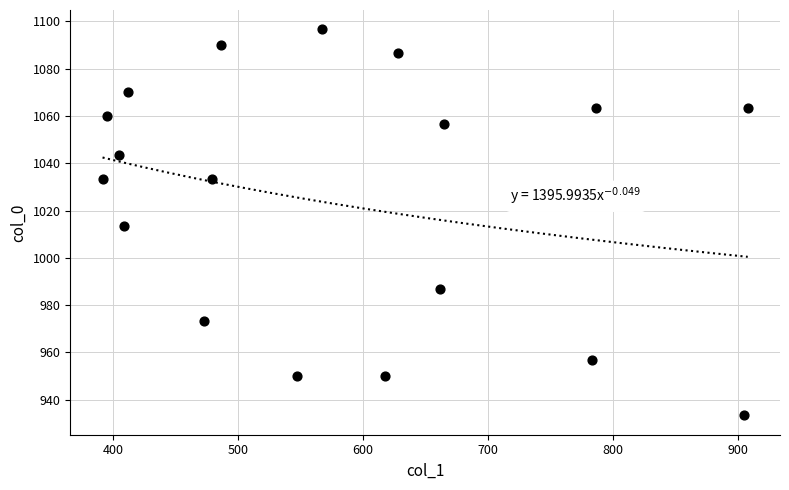

What is the range of Y values (max minus min)?

163.3